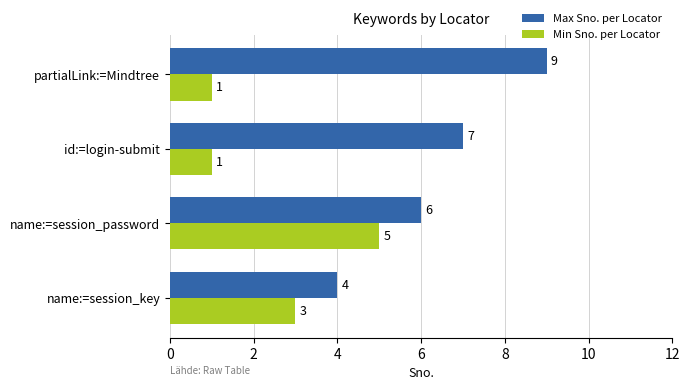

What is the difference between the maximum and second lowest values in the Max Sno. per Locator series?

3